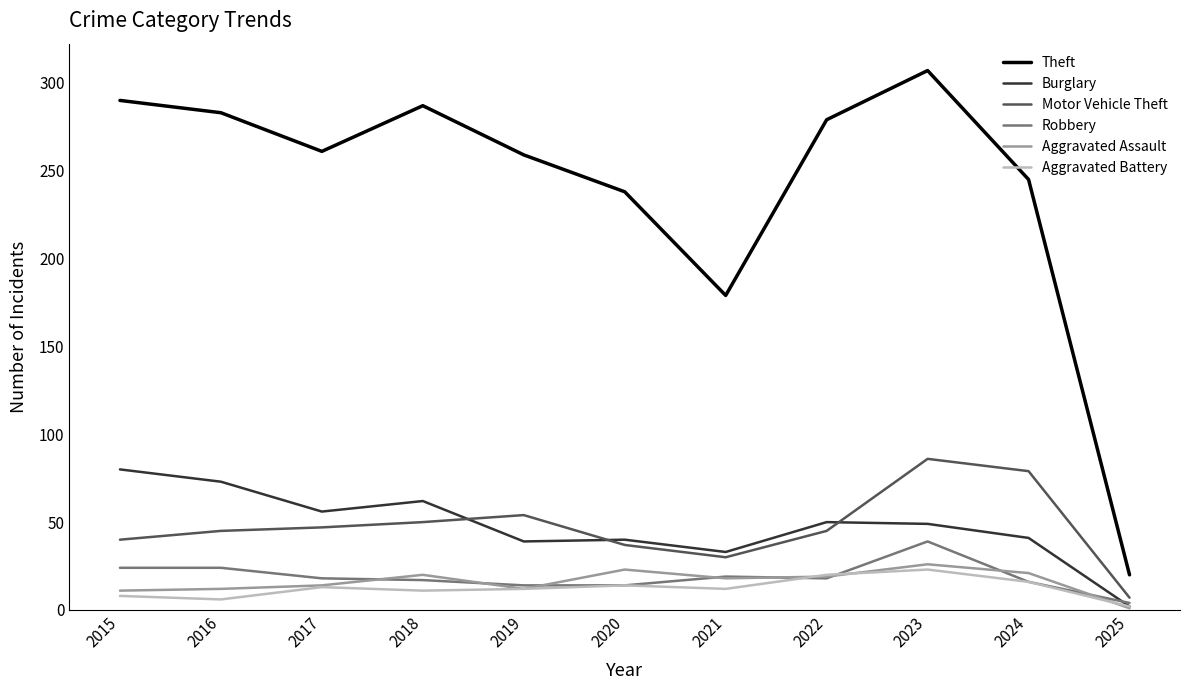

Which series has the largest range (max minus min)?

Theft